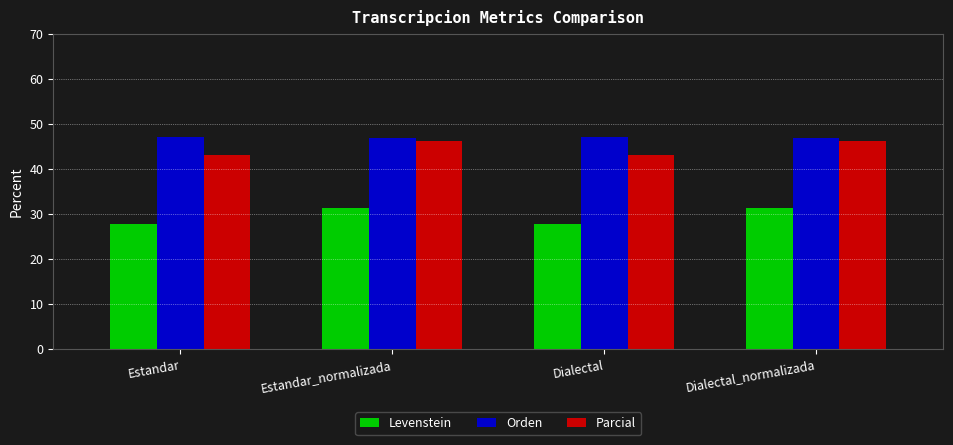

At which label does Levenstein first exceed 31?

Estandar_normalizada